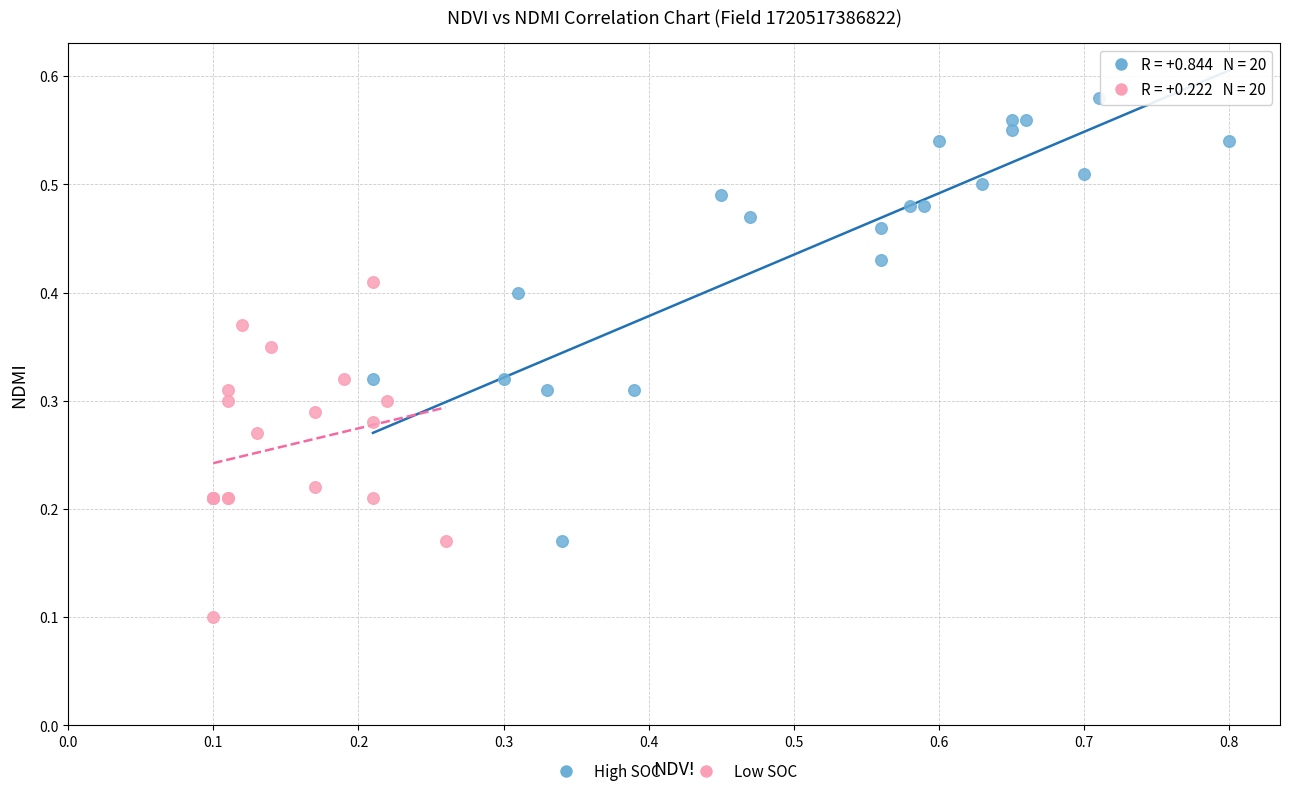

Which series contains the lowest Y value?

Low SOC